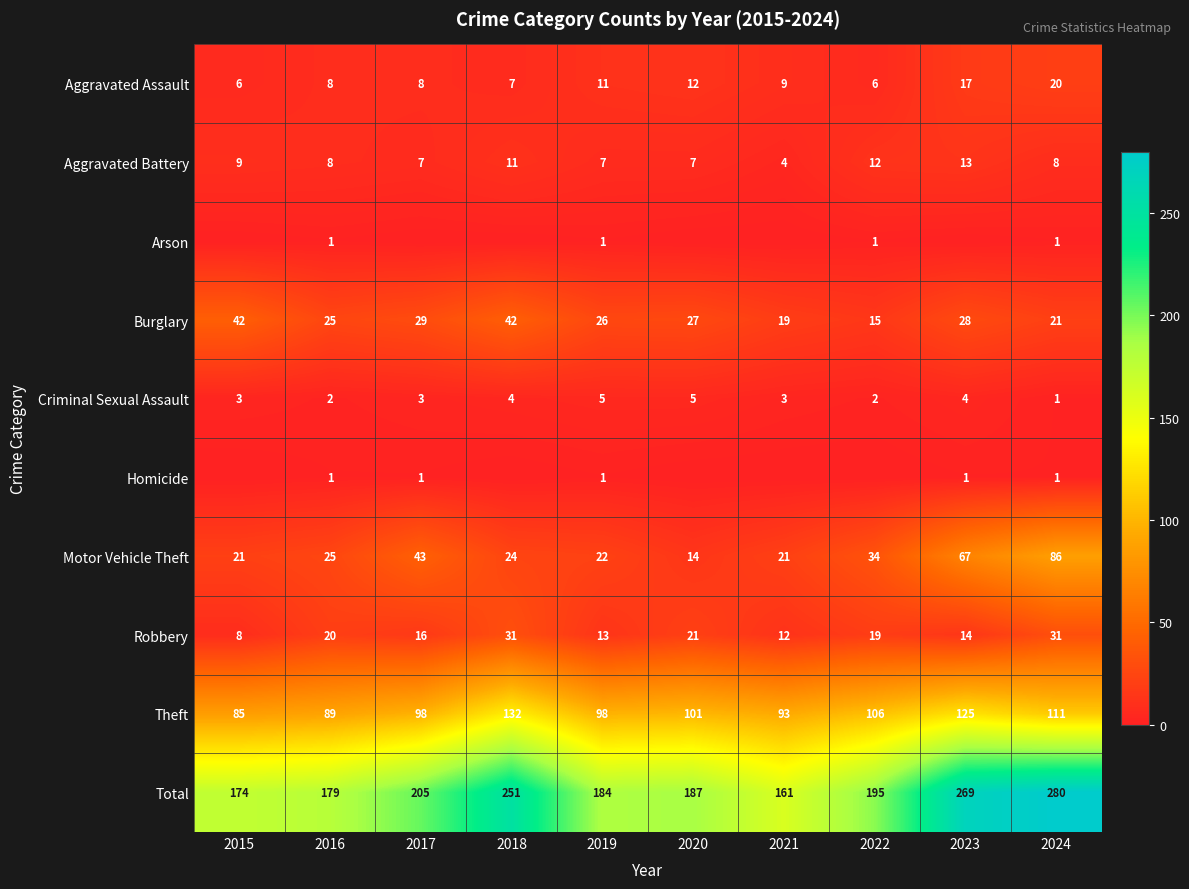

At which category is the sum across all series the highest?

2024